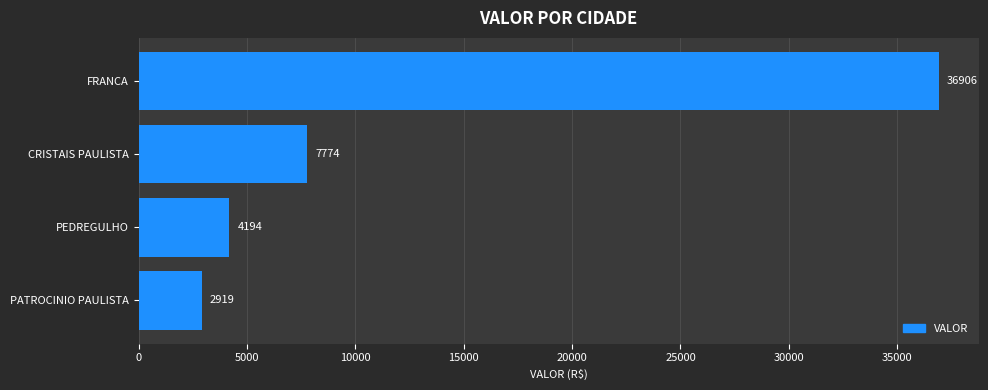

At which label is the value closest to 19912?

CRISTAIS PAULISTA